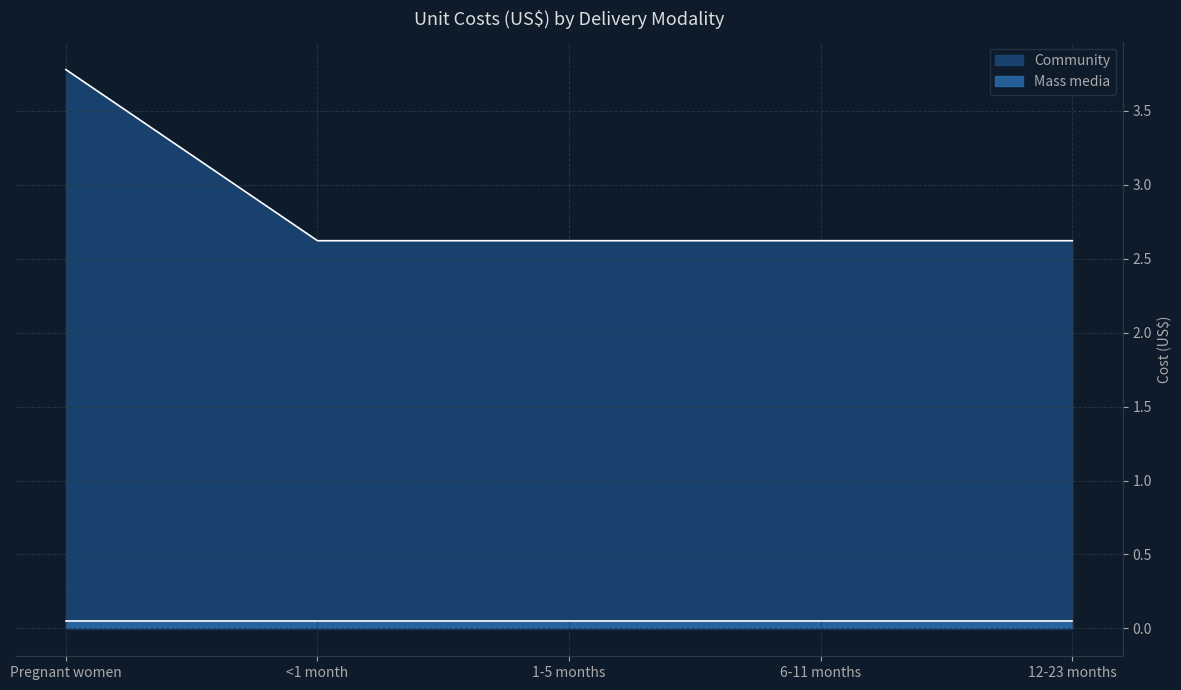

The chart shows a value of 3.8 at Pregnant women. True or false?

True